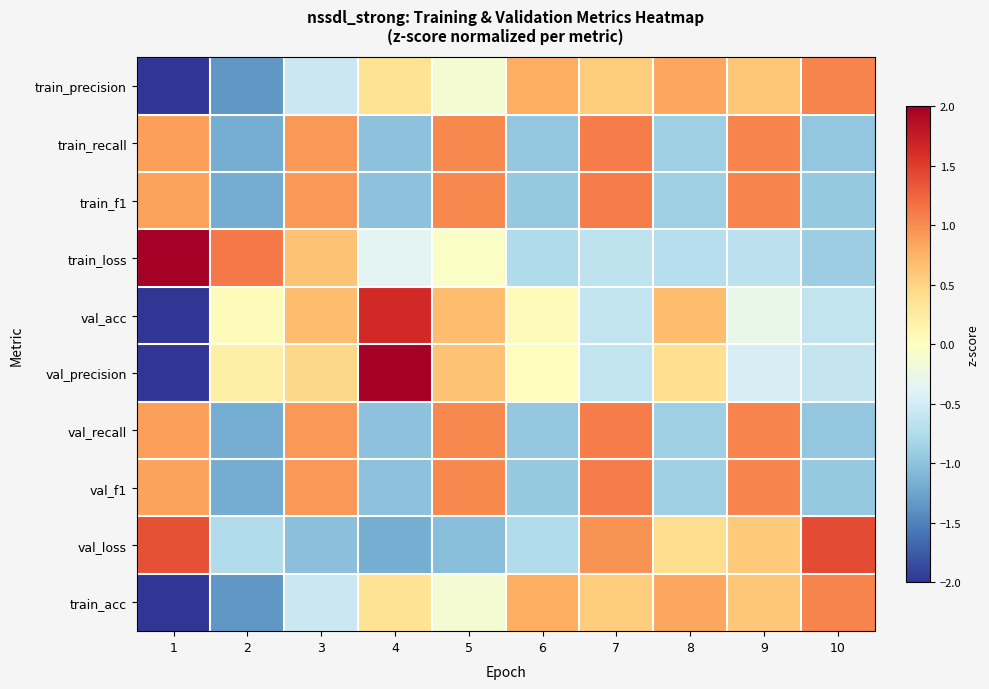

Reading right to left, what are all the values shown in this chart?

train_precision: 10=1.1	9=0.6	8=0.8	7=0.5	6=0.8	5=-0.1	4=0.3	3=-0.6	2=-1.3	1=-2.1
train_recall: 10=-1.0	9=1.1	8=-0.9	7=1.1	6=-1.0	5=1.0	4=-1.0	3=0.9	2=-1.2	1=0.9
train_f1: 10=-0.9	9=1.1	8=-0.9	7=1.1	6=-1.0	5=1.0	4=-1.0	3=0.9	2=-1.2	1=0.9
train_loss: 10=-0.9	9=-0.7	8=-0.7	7=-0.7	6=-0.8	5=-0.0	4=-0.3	3=0.6	2=1.1	1=2.3
val_acc: 10=-0.6	9=-0.3	8=0.7	7=-0.6	6=0.0	5=0.7	4=1.7	3=0.7	2=0.0	1=-2.2
val_precision: 10=-0.6	9=-0.5	8=0.4	7=-0.6	6=0.0	5=0.6	4=2.0	3=0.5	2=0.2	1=-2.0
val_recall: 10=-1.0	9=1.1	8=-0.9	7=1.1	6=-1.0	5=1.0	4=-1.0	3=0.9	2=-1.2	1=0.9
val_f1: 10=-0.9	9=1.1	8=-0.9	7=1.1	6=-1.0	5=1.0	4=-1.0	3=0.9	2=-1.2	1=0.9
val_loss: 10=1.4	9=0.6	8=0.4	7=1.0	6=-0.7	5=-1.0	4=-1.2	3=-1.0	2=-0.7	1=1.4
train_acc: 10=1.1	9=0.6	8=0.8	7=0.5	6=0.8	5=-0.1	4=0.3	3=-0.6	2=-1.3	1=-2.1